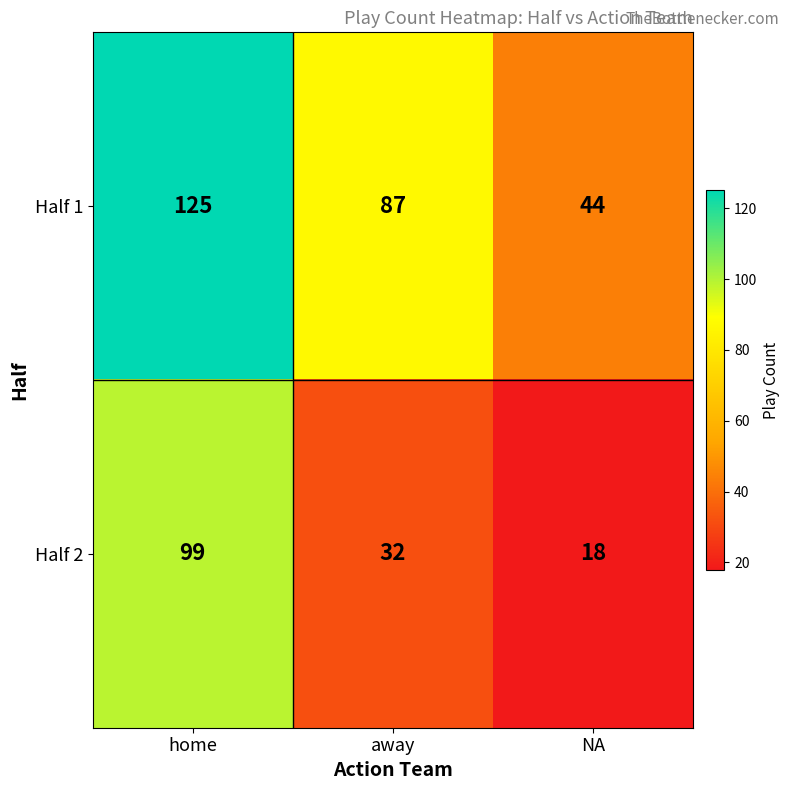

Reading right to left, list all the values displayed in this chart.

Half 1: 44	87	125
Half 2: 18	32	99